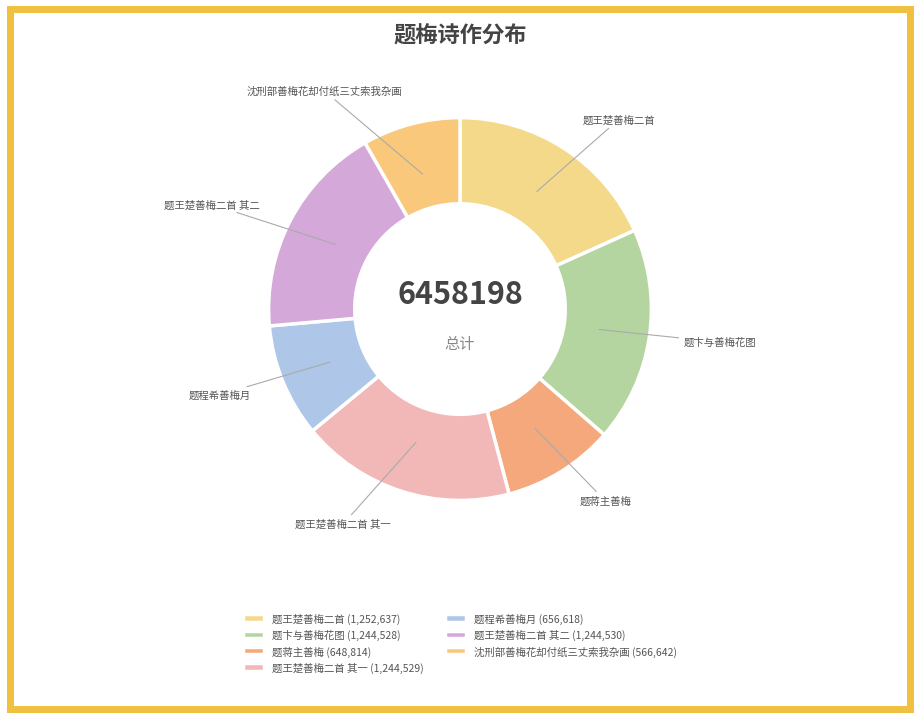

How many slices are in this pie chart?

7